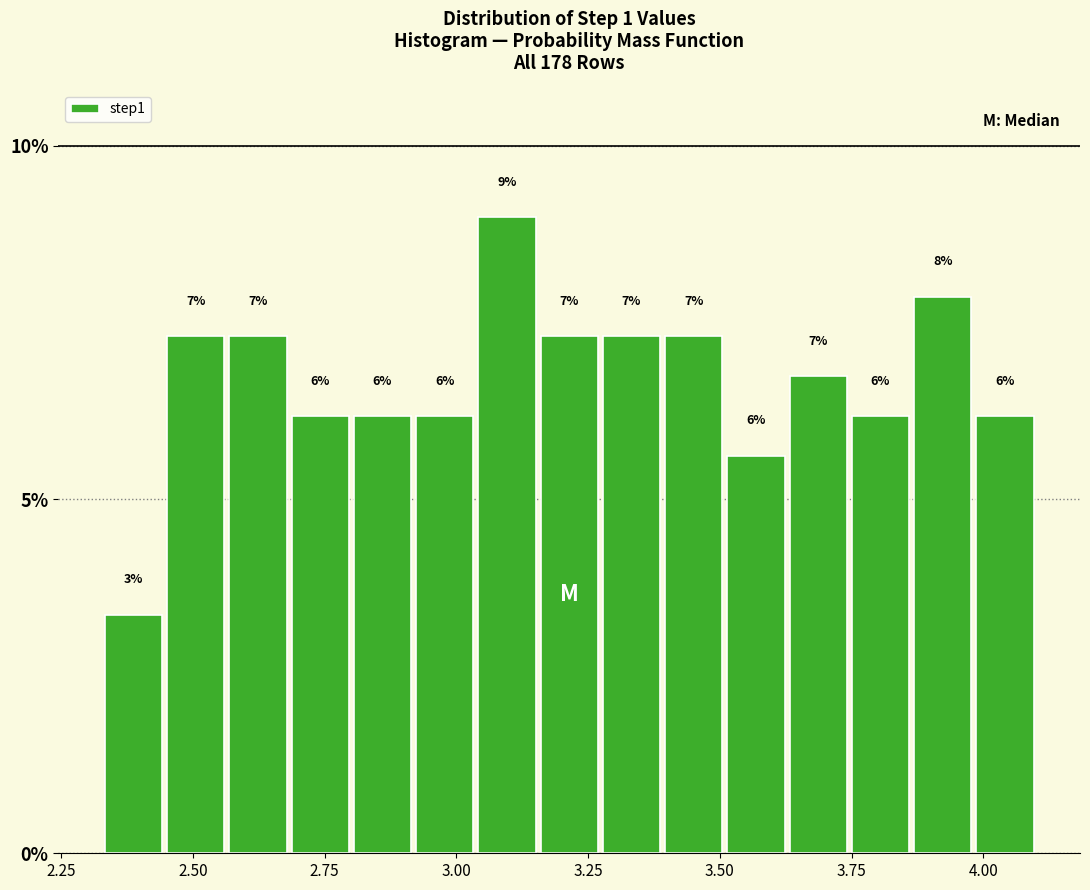

Read against the x-axis, roughly where is the centre of the tallest bar?

3.10